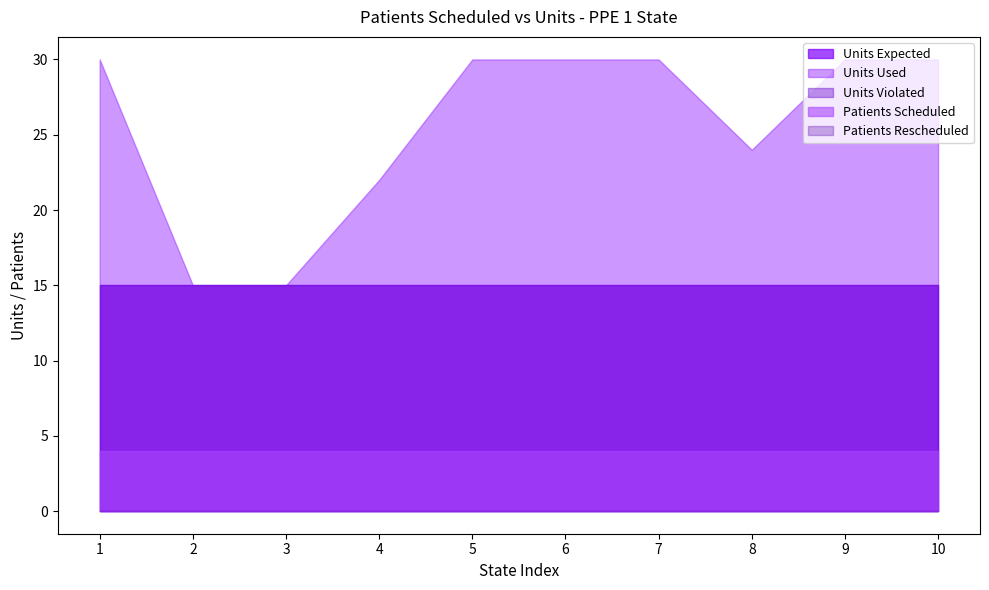

True or false: Patients Scheduled and Patients Rescheduled intersect in this chart.

False